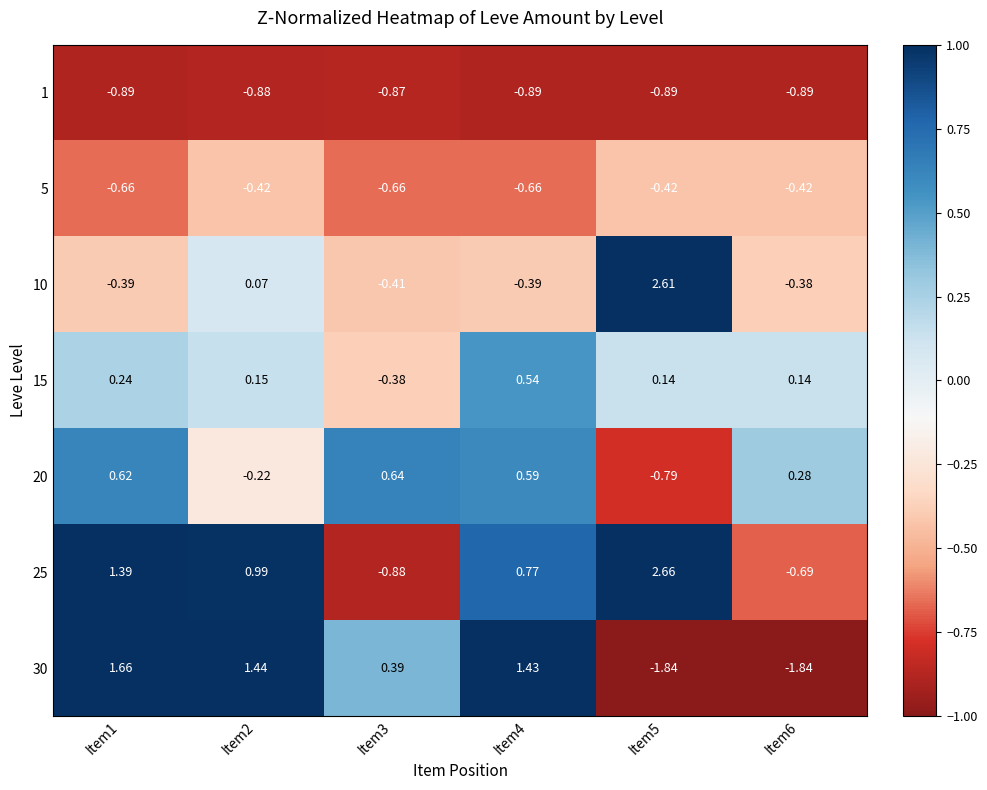

How many negative values does the 25 series have?

2